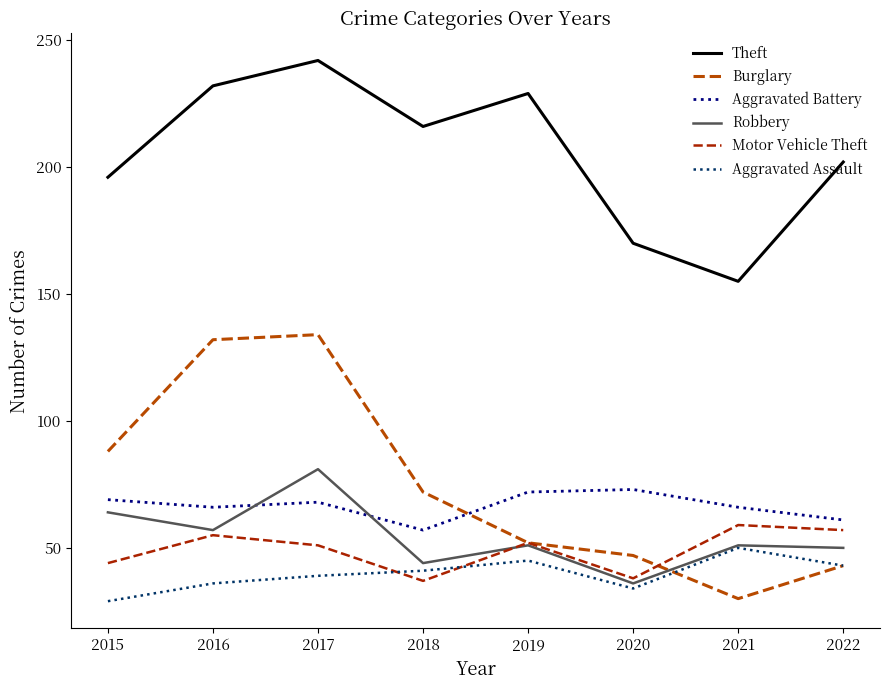

What value does the Burglary series have at 2015?

88